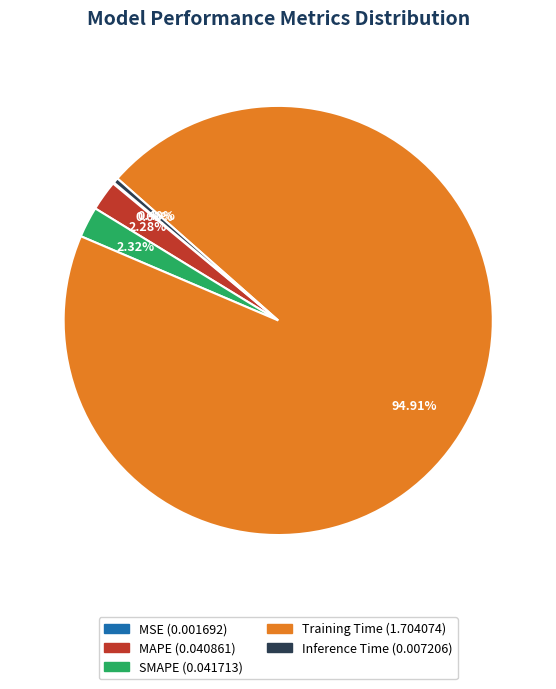

Is there a majority slice in this chart?

Yes